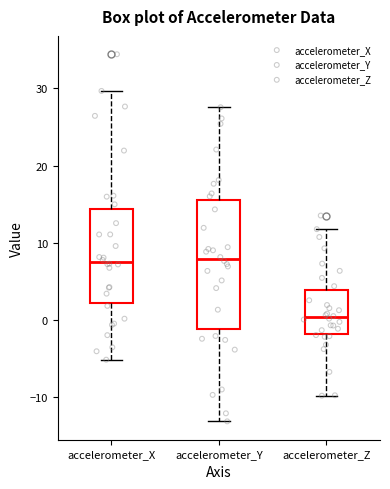

Where does the upper whisker of the box for accelerometer_Z end on the y-axis? The values are not printed on the chart, so give them approximately, as read against the axis.

12